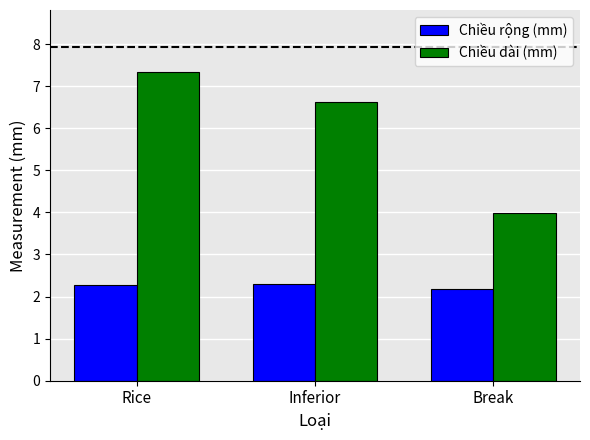

Is the value of Chiều dài (mm) at Break greater than the value of Chiều rộng (mm) at Rice?

Yes